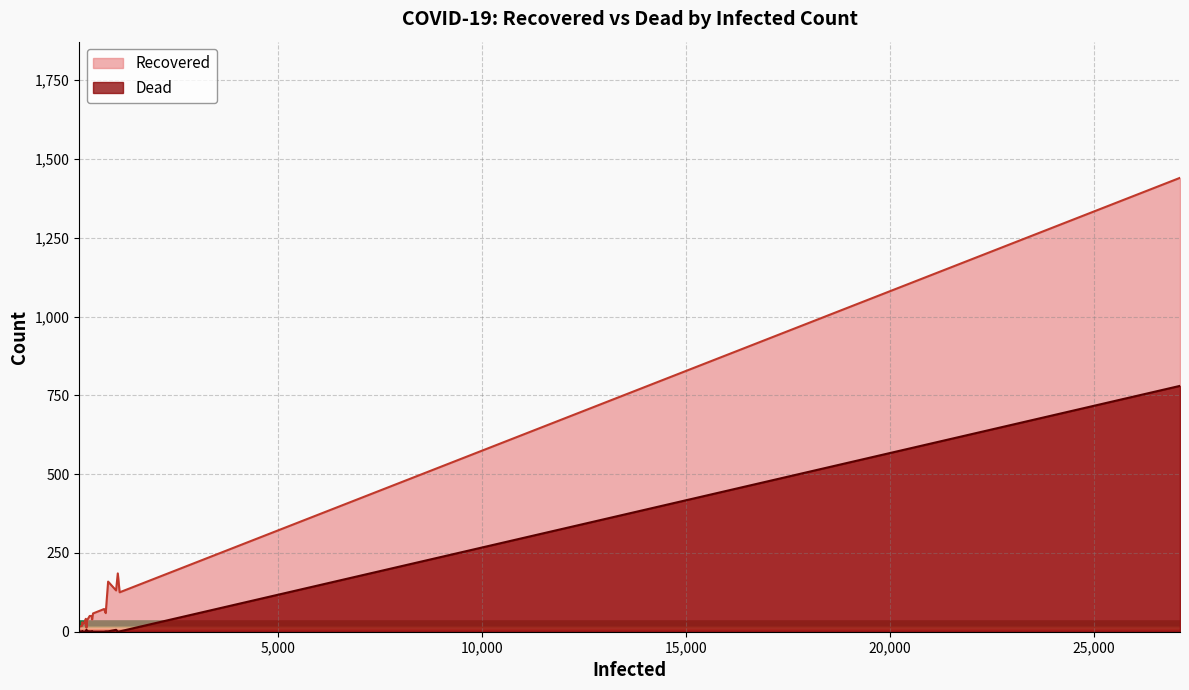

True or false: Dead and Recovered cross at least once.

False